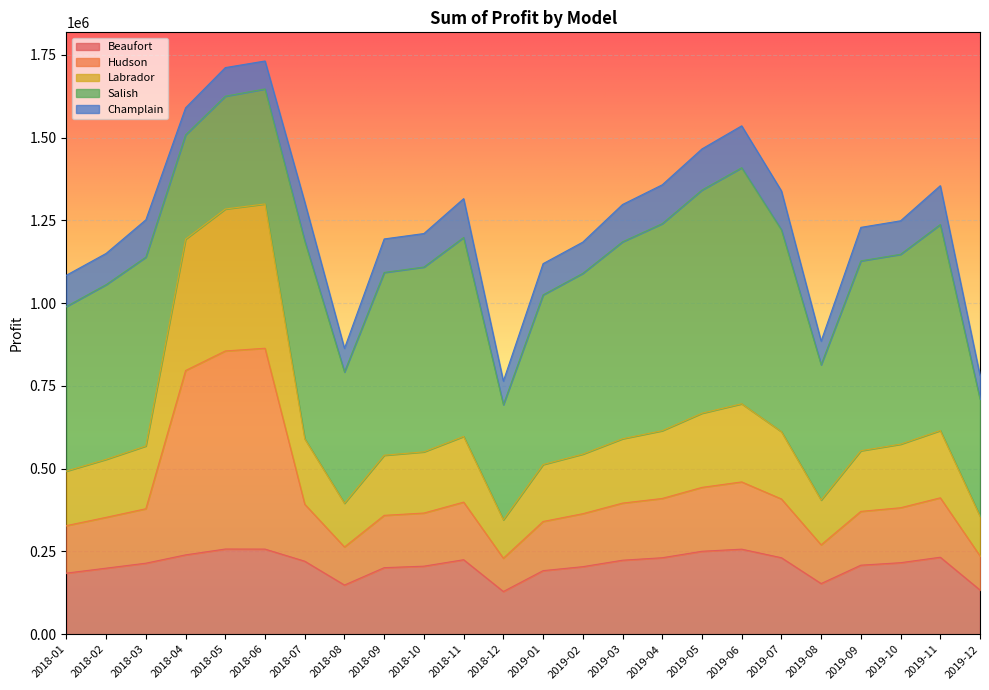

At which label is Beaufort closest to 193144?

2019-01